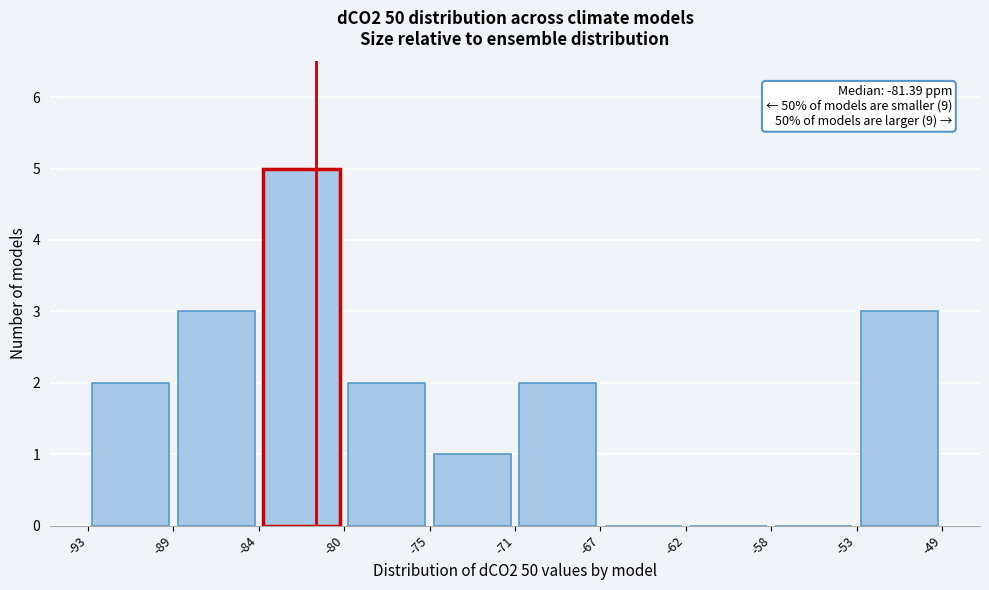

Over which range of the x-axis is the bar tallest?

-84 to -80